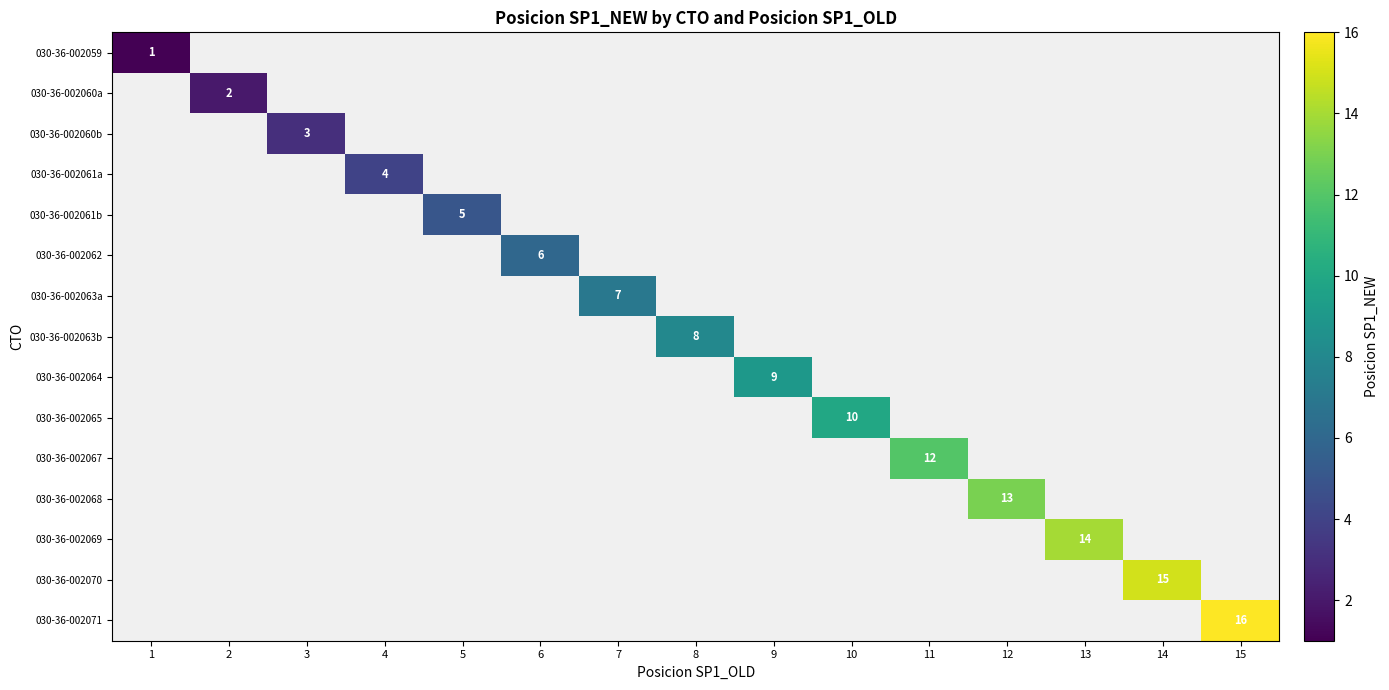

The 030-36-002061a series shows 4.0 at 4. True or false?

True